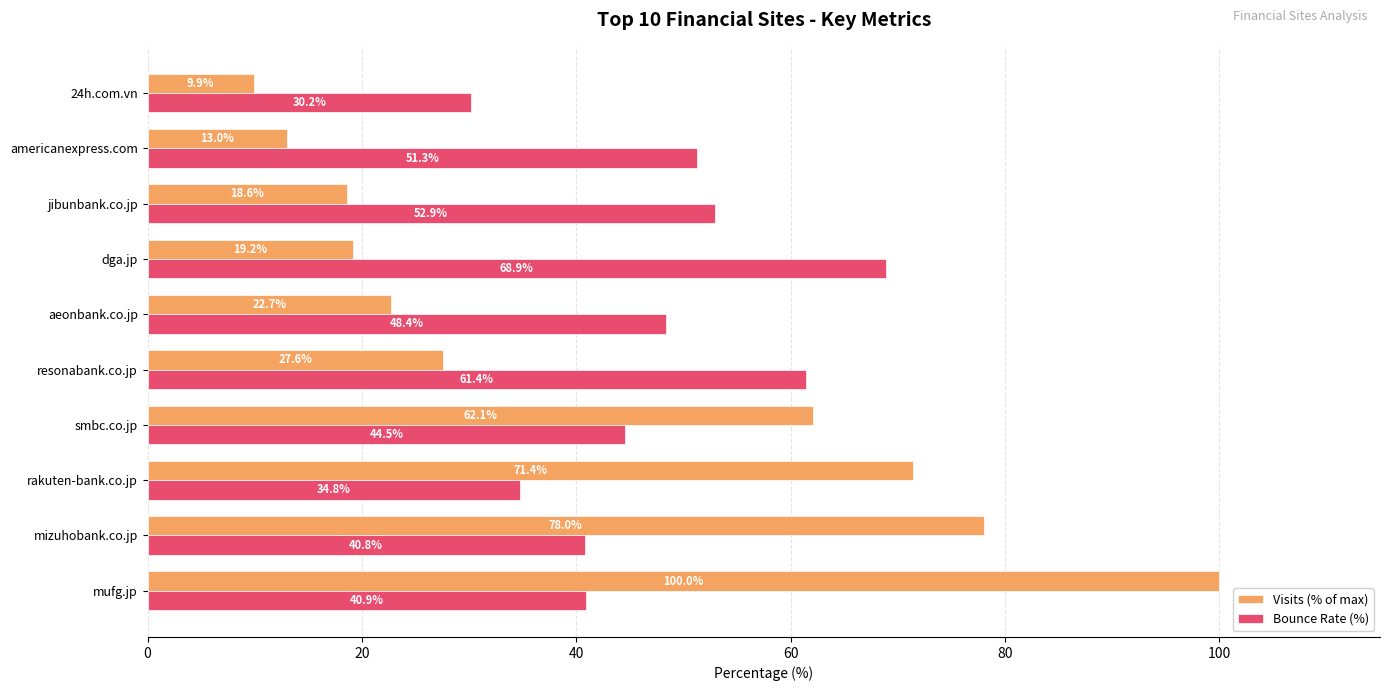

What is the maximum value shown in the chart?

100.0